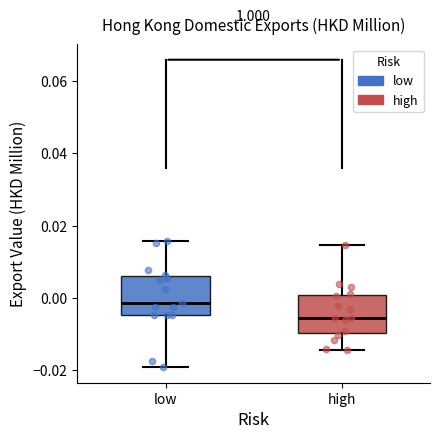

Reading left to right, transcribe this box plot: for each box, give where its median line is, the range the box spans, and where its two whiskers end, as read against the y-axis. The values are not printed on the chart, so give them approximately, as read against the axis.

low: median -0.002, box -0.004 to 0.006, whiskers -0.020 to 0.016
high: median -0.006, box -0.010 to 0.000, whiskers -0.014 to 0.014